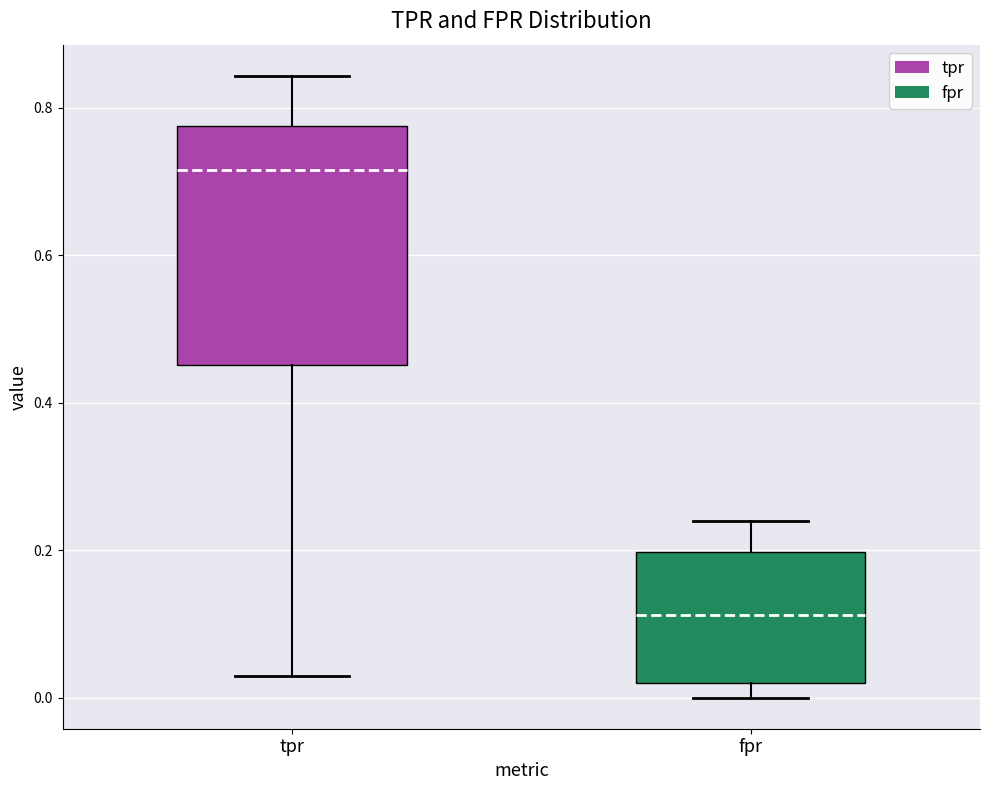

Reading left to right, read every box against the y-axis: the position of its median line, the range the box covers, and the ends of its whiskers. The values are not printed on the chart, so give them approximately, as read against the axis.

tpr: median 0.72, box 0.46 to 0.78, whiskers 0.02 to 0.84
fpr: median 0.12, box 0.02 to 0.20, whiskers 0.00 to 0.24